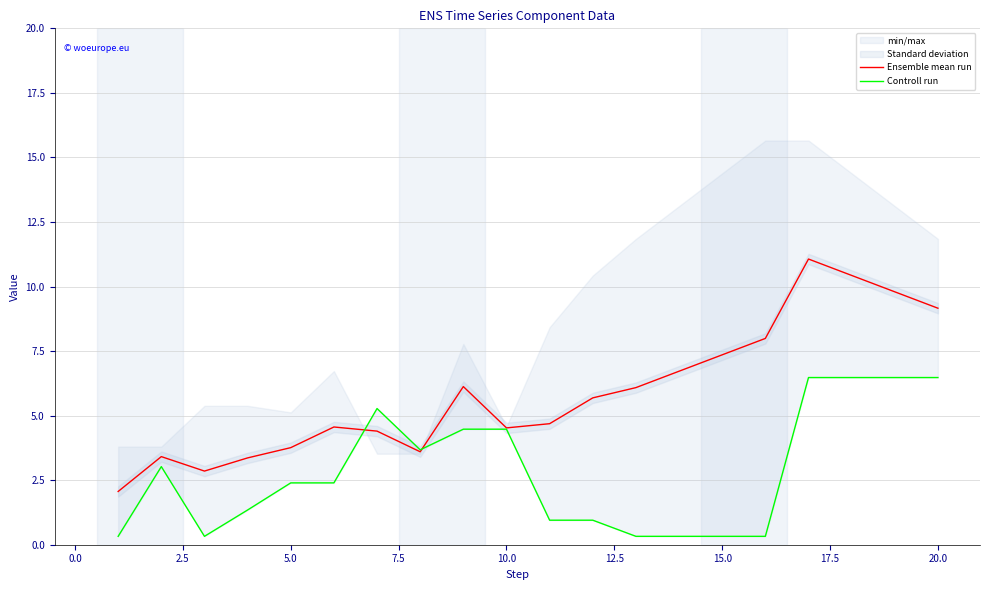

Does the chart display data point markers on the line(s)?

No